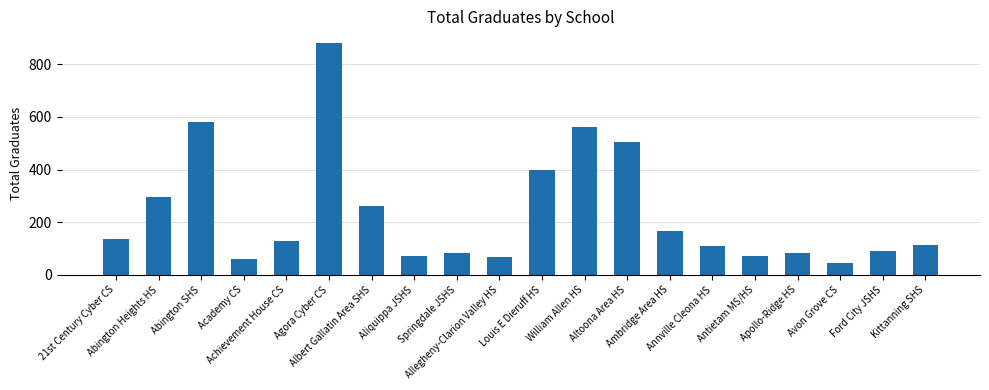

True or false: the data shows 150 at Annville Cleona HS.

False